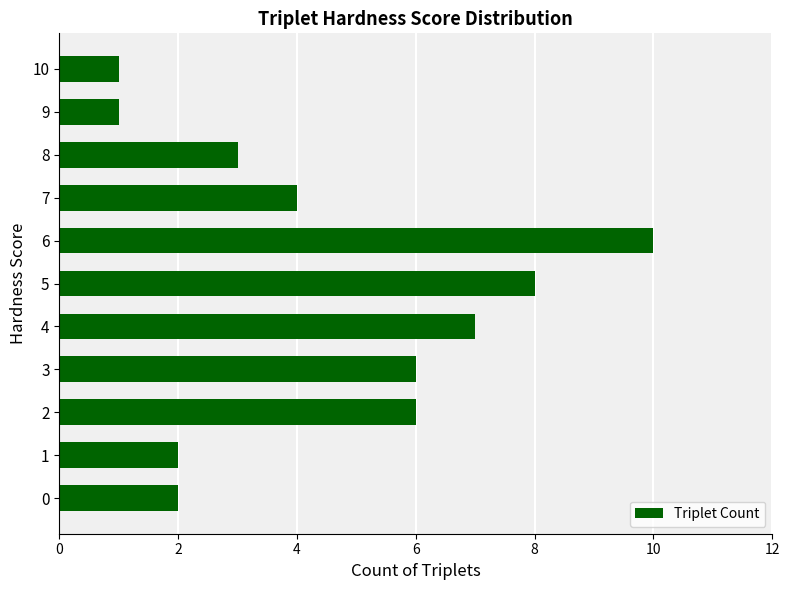

Which category has the highest value across all series?

6